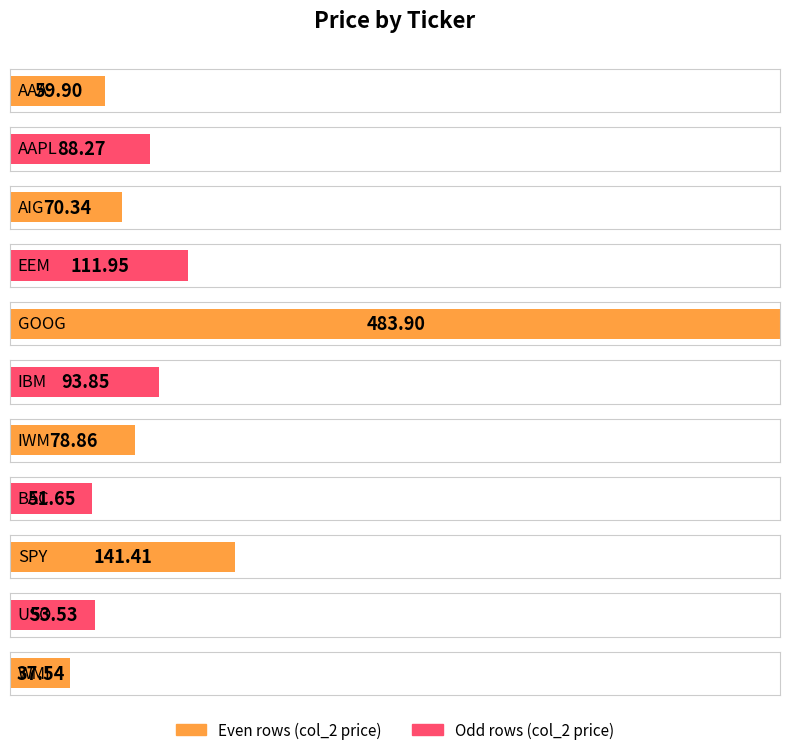

Which category has the highest value across all series?

GOOG